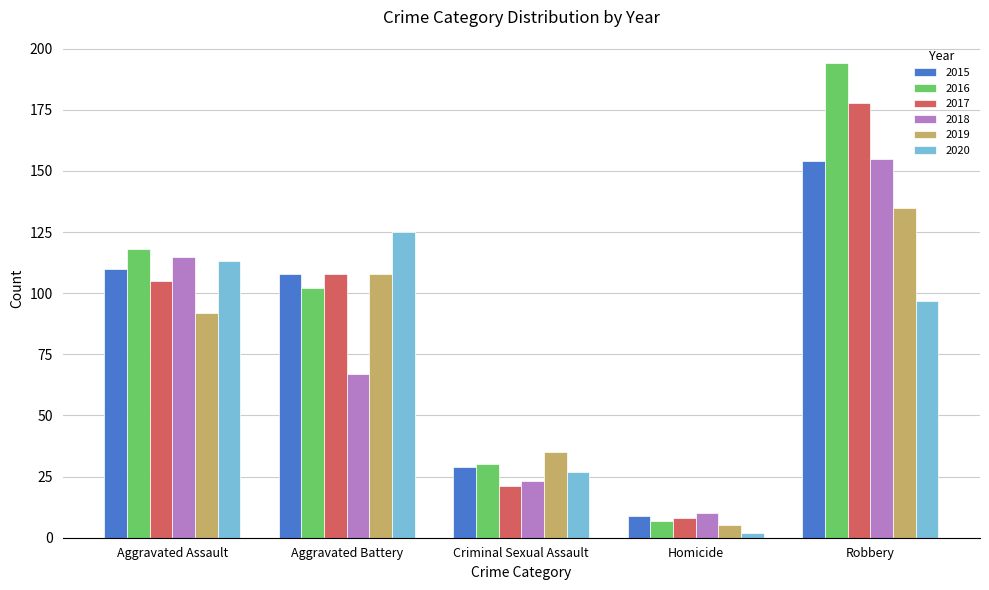

What is the difference between the maximum and minimum values in the 2018 series?

145